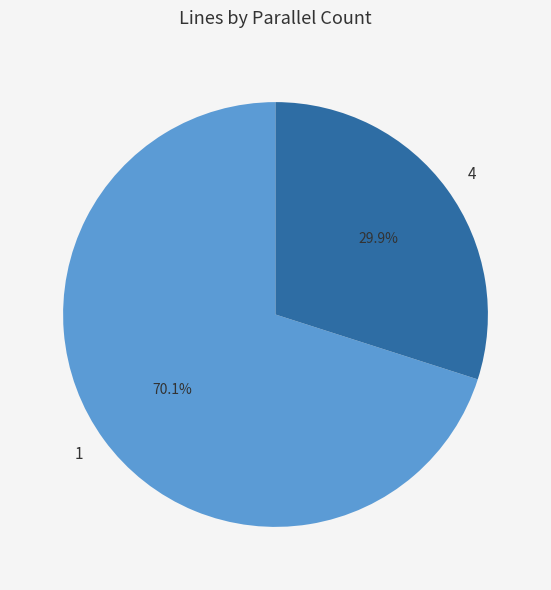

Approximately how many times larger is the value at 1 compared to 4?

2.3